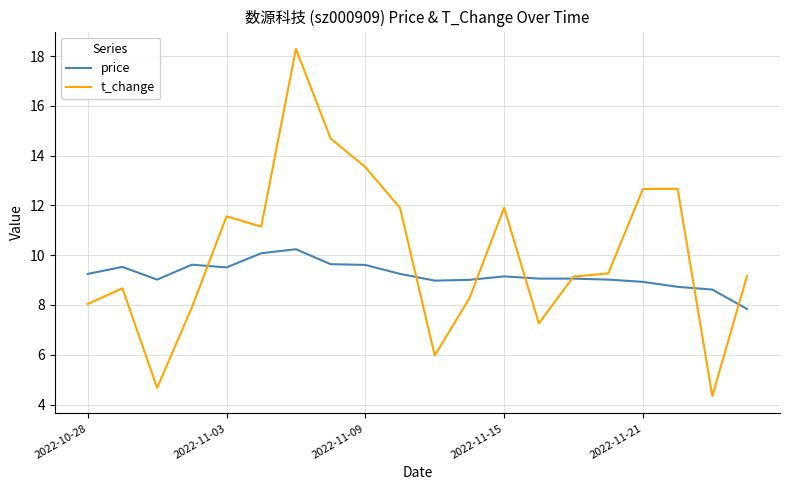

Which series has the largest range (max minus min)?

t_change